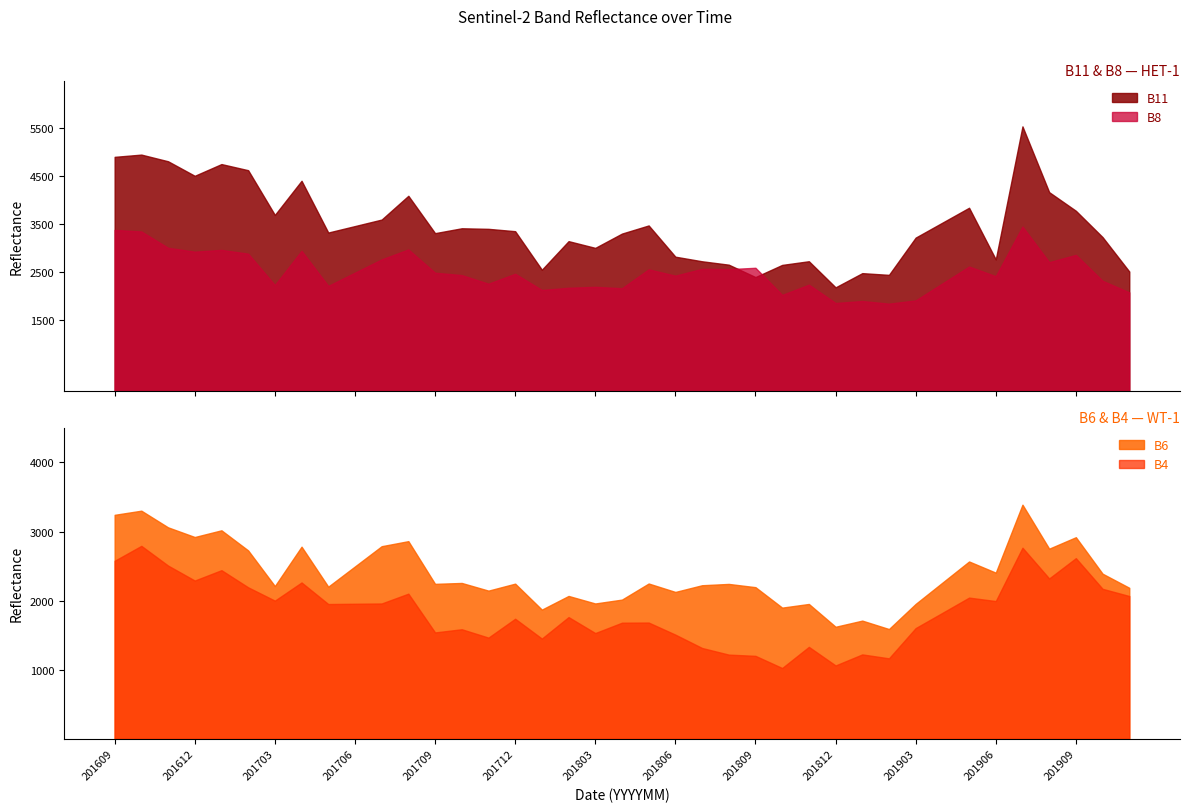

Does the chart have visible grid lines?

No